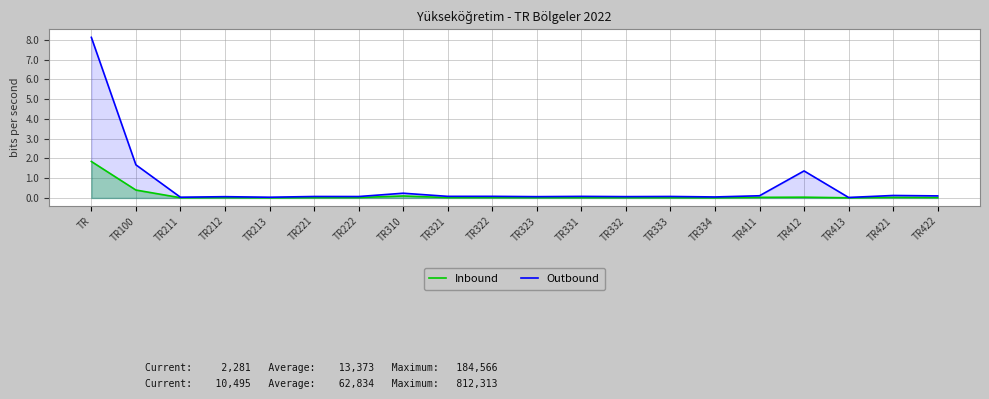

What position from the right is TR213?

16